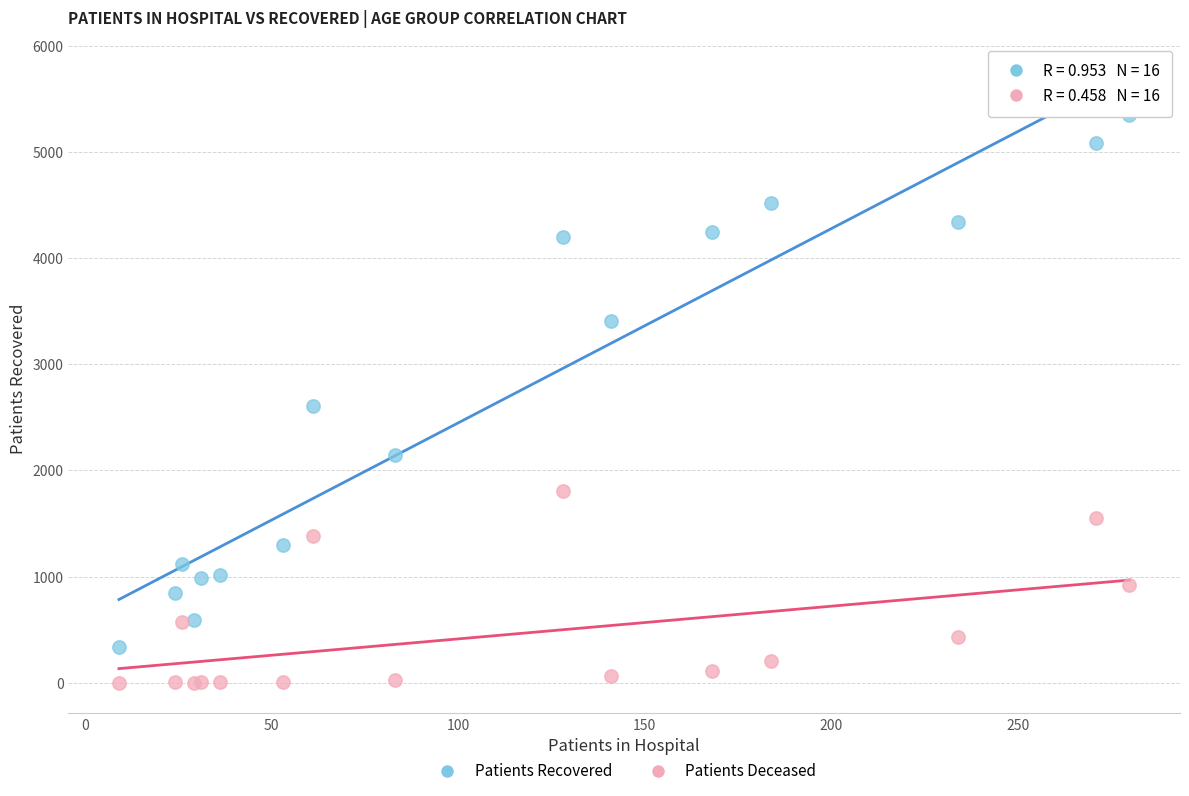

What is the X range (max minus min) for the scatter plot?

271